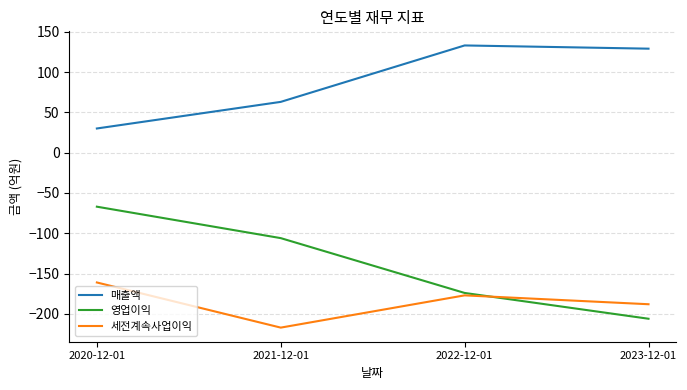

True or false: 매출액 and 영업이익 cross at least once.

False